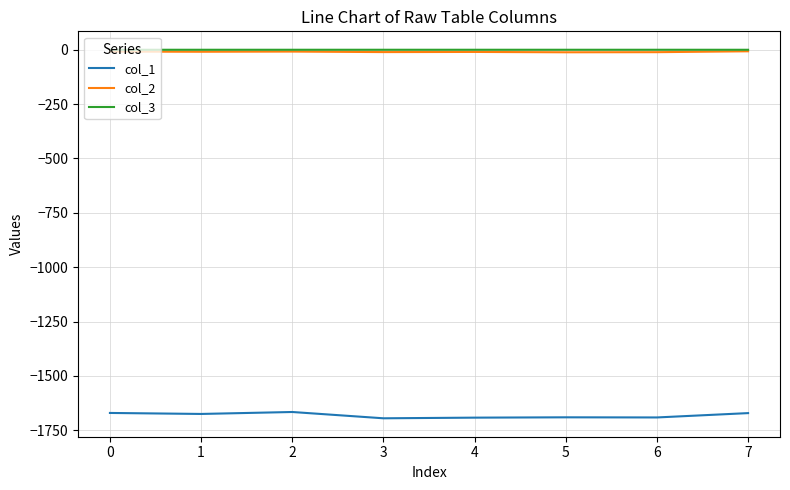

True or false: col_3 has a value of -0.1 at 1.

True